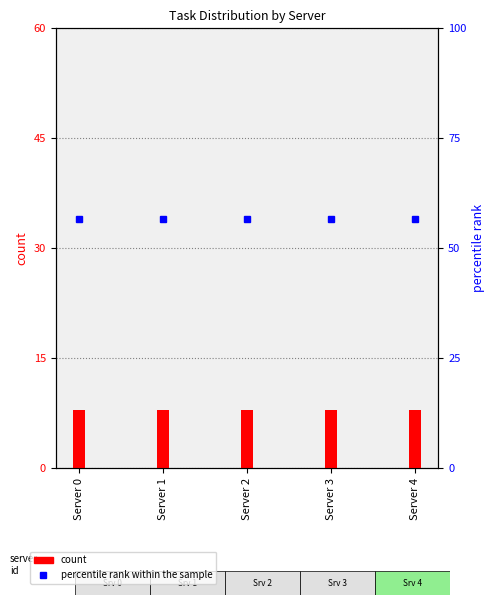

List the series in order of their overall mean, lowest first.

count, percentile rank within the sample